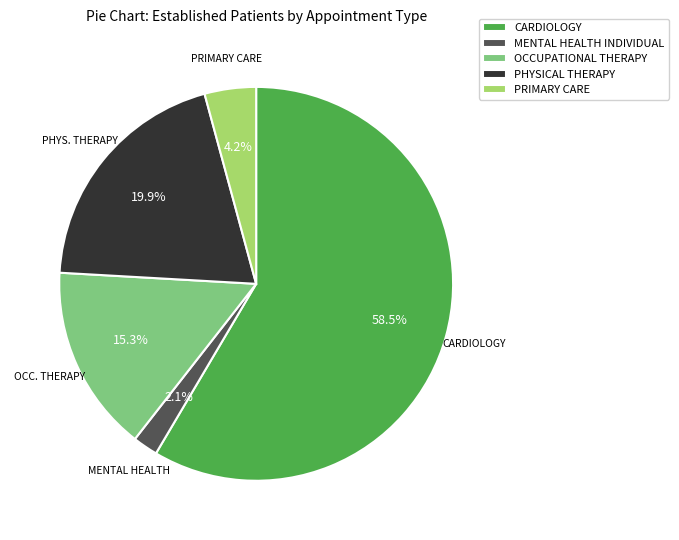

To the nearest percent, what is the average slice percentage?

20%